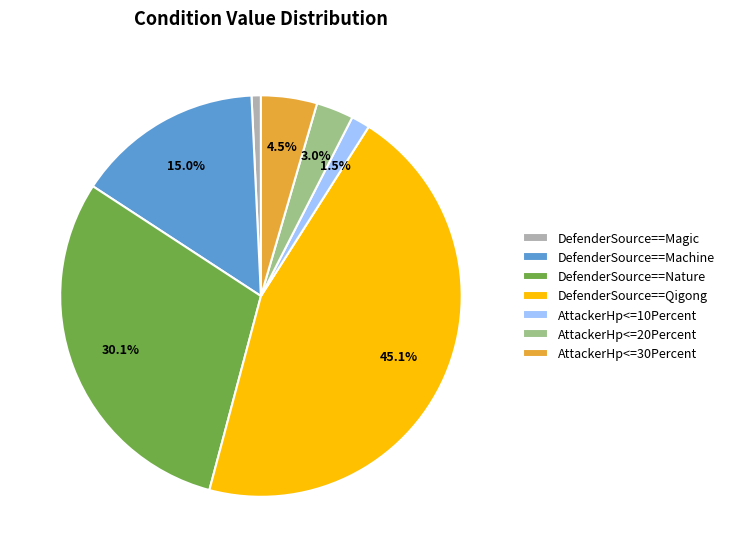

What portion of the pie excludes AttackerHp<=30Percent?

95.5%